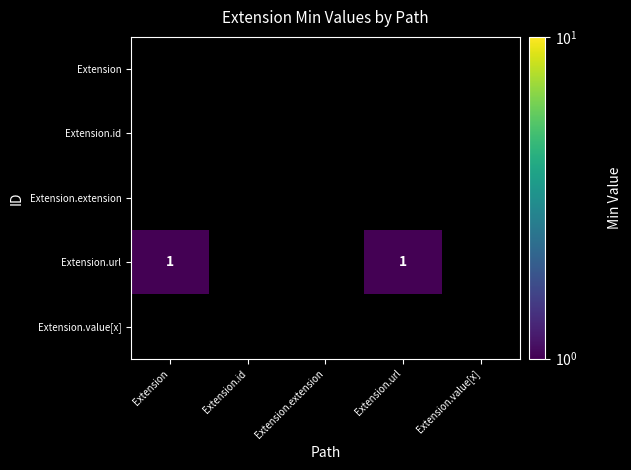

Count the number of categories in the chart.

5